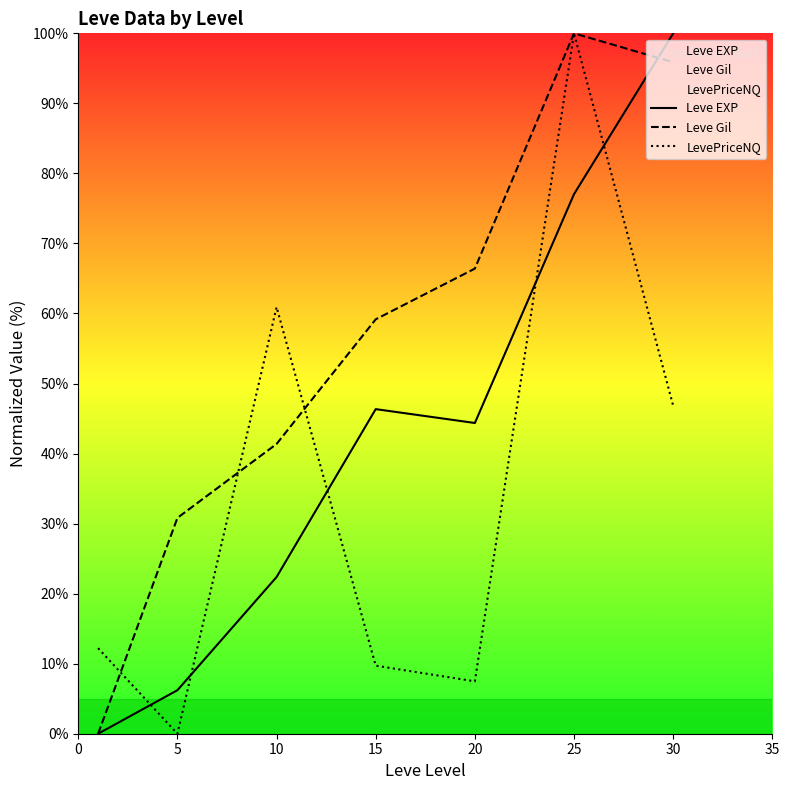

How many data points in Leve Gil are less than 59?

3